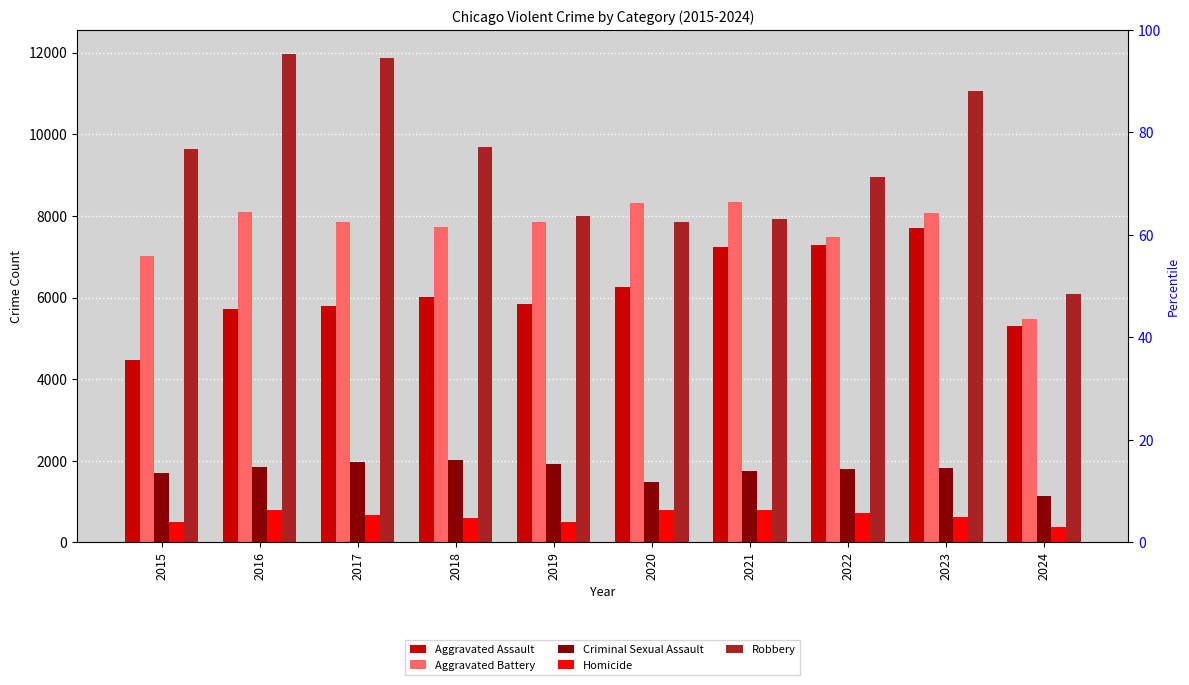

How many values in the Homicide series are below 672?

5